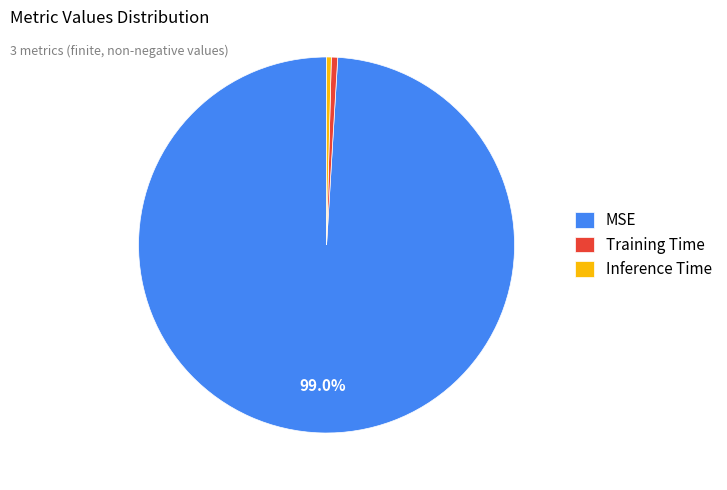

What is the largest slice in the pie chart?

MSE